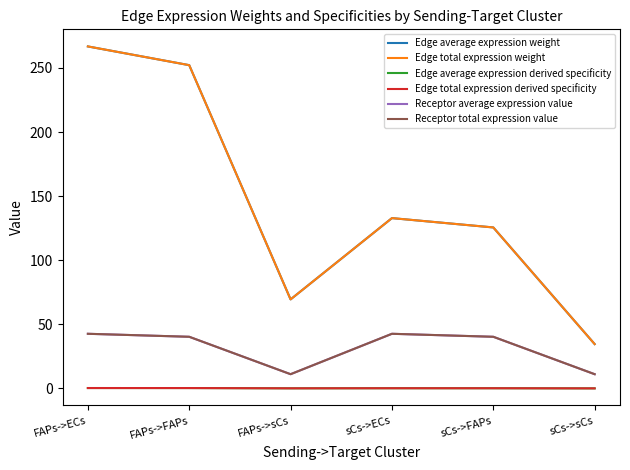

What is the value of the Edge average expression weight point at the 3rd from the left?

69.5